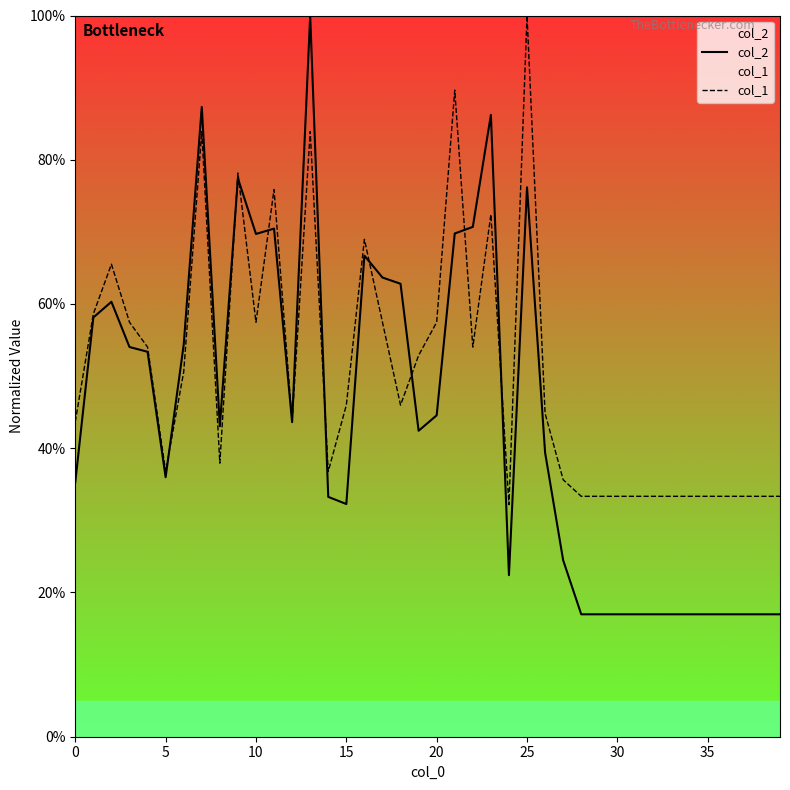

True or false: col_1 has a value of 0.2 at 23.

False